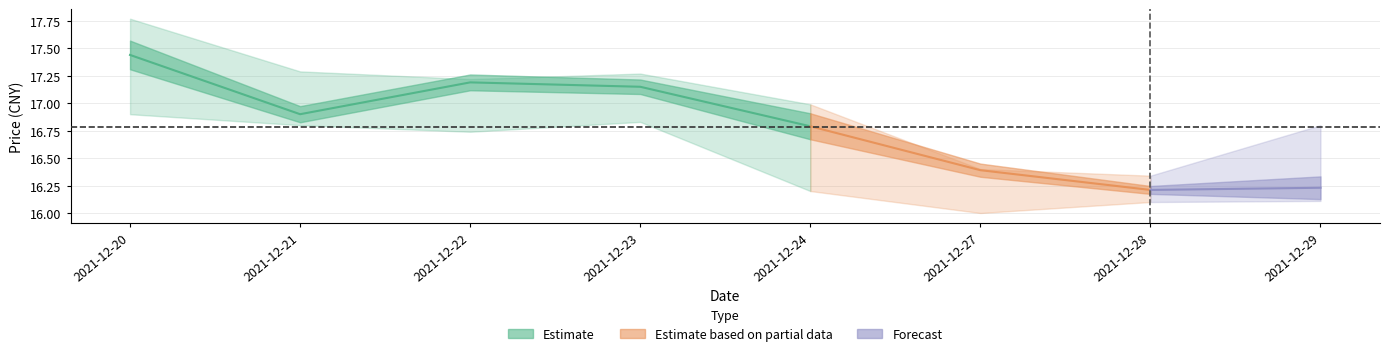

At which label does zui_gao first exceed 17?

2021-12-20